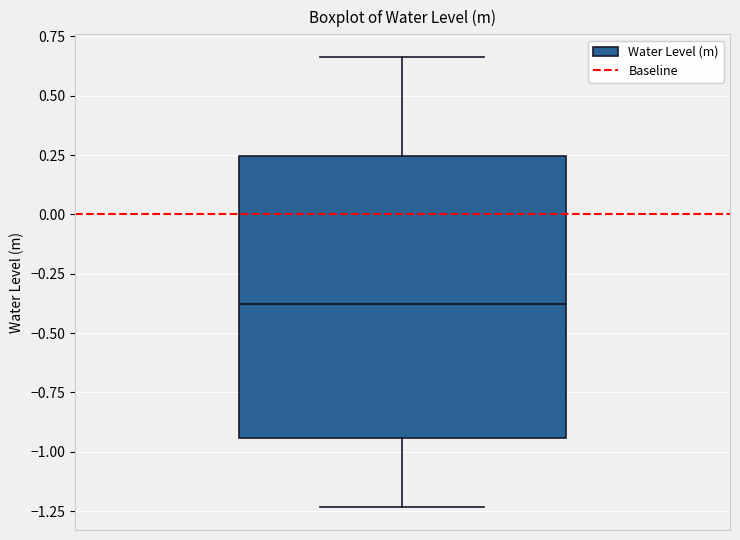

Read this box plot against the y-axis: the position of the median line, the range covered by the box, and the ends of both whiskers. The values are not printed on the chart, so give them approximately, as read against the axis.

median -0.40, box -0.95 to 0.25, whiskers -1.25 to 0.65